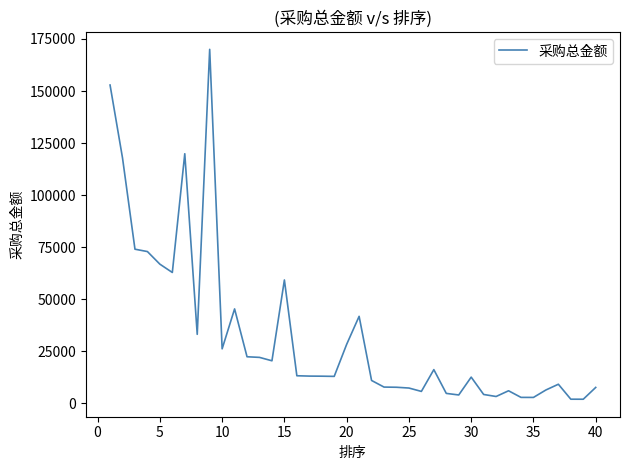

What is the difference between the maximum and minimum values?

168030.0